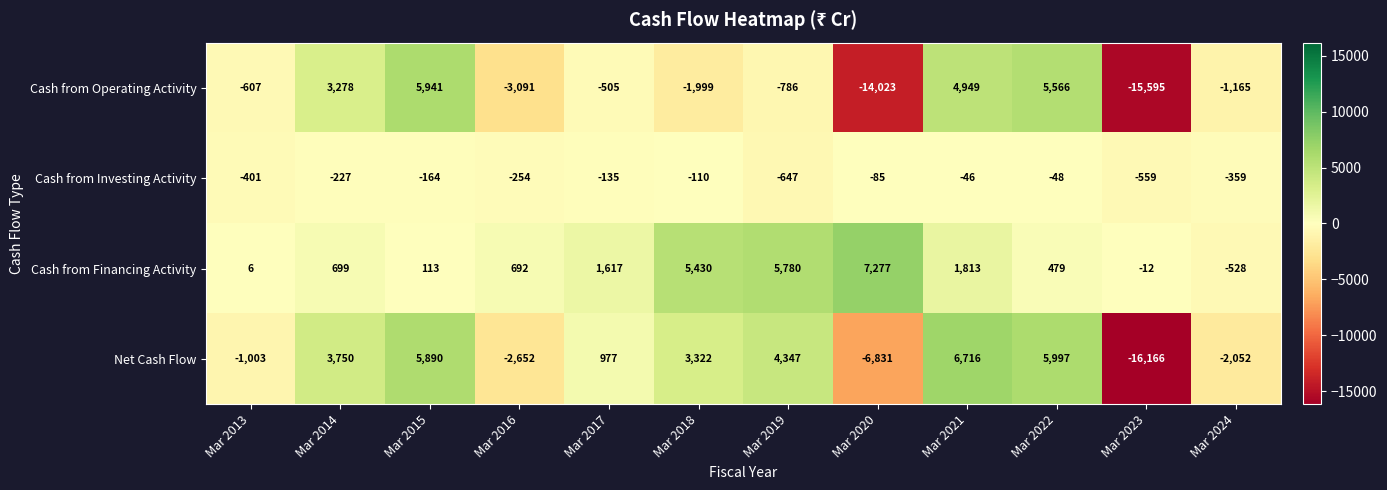

Where does the Net Cash Flow series first go above 3322?

Mar 2014